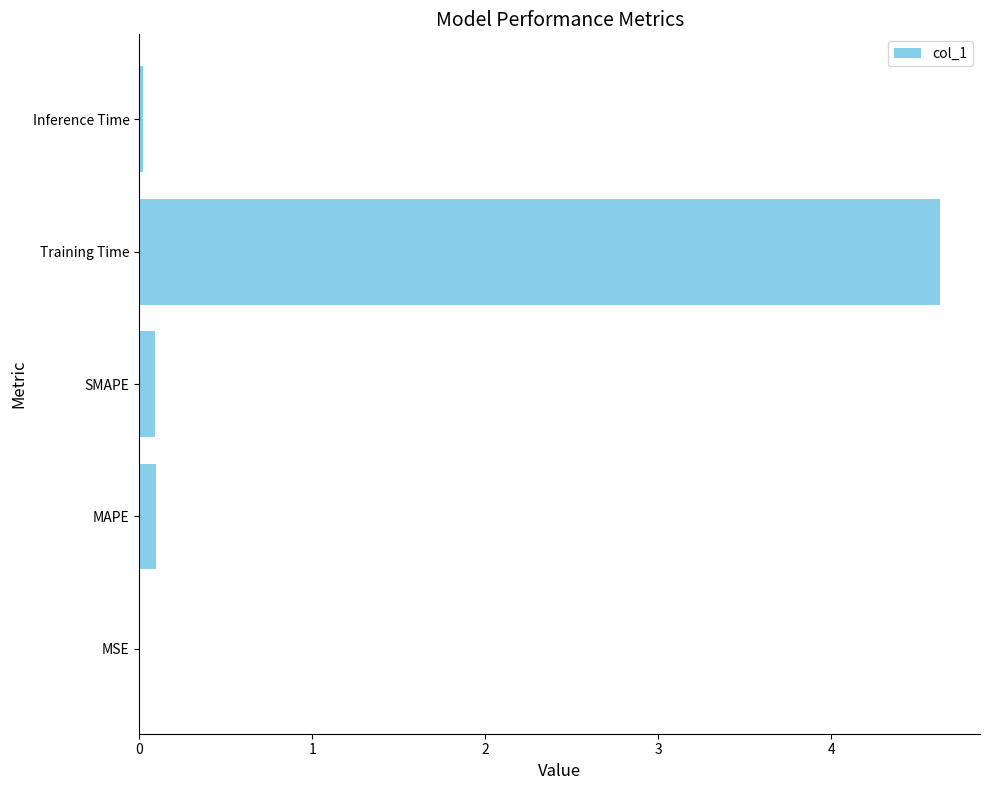

Between MSE and Training Time, which is larger?

Training Time